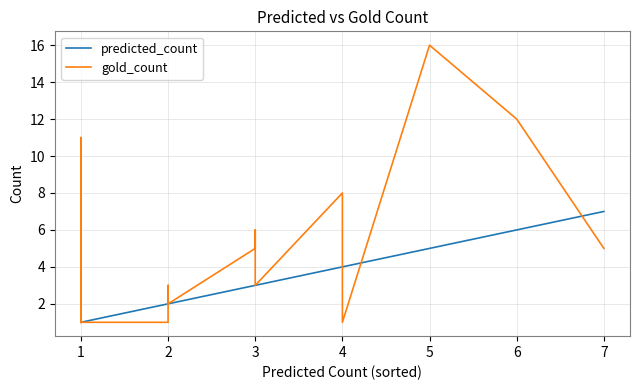

How many intersections are there between predicted_count and gold_count?

3